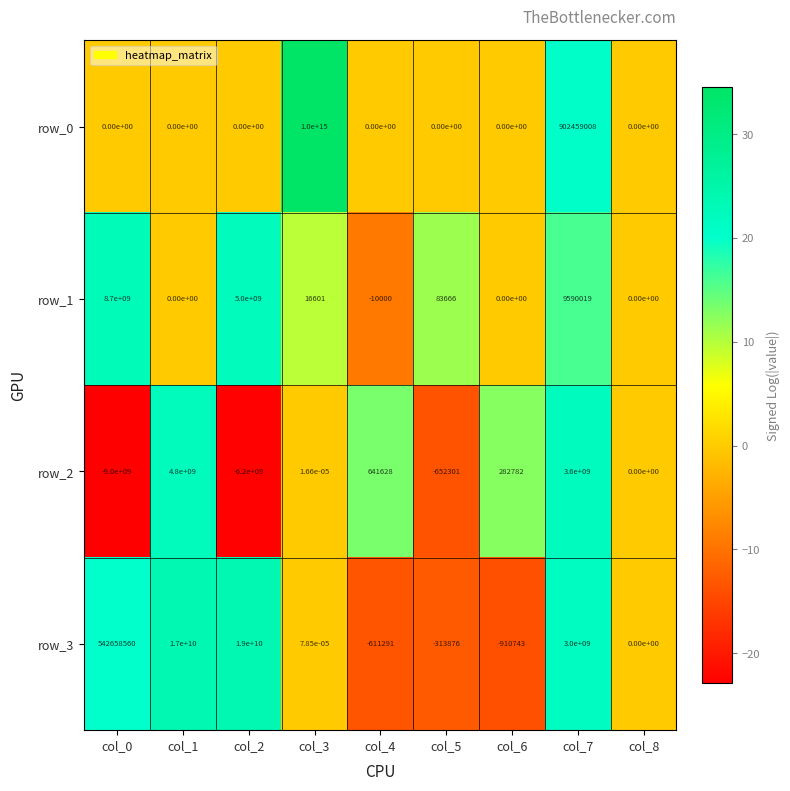

Is it true that row_2 equals 421749.2 at col_6?

False